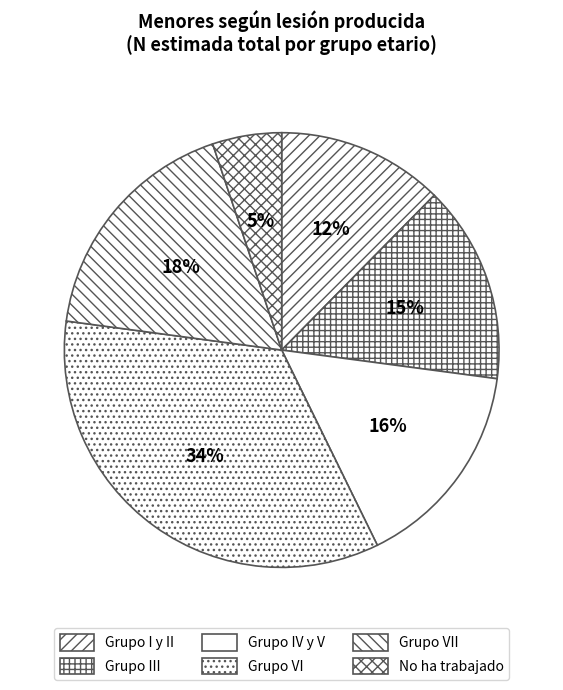

The No ha trabajado slice represents 5% of the pie. True or false?

True